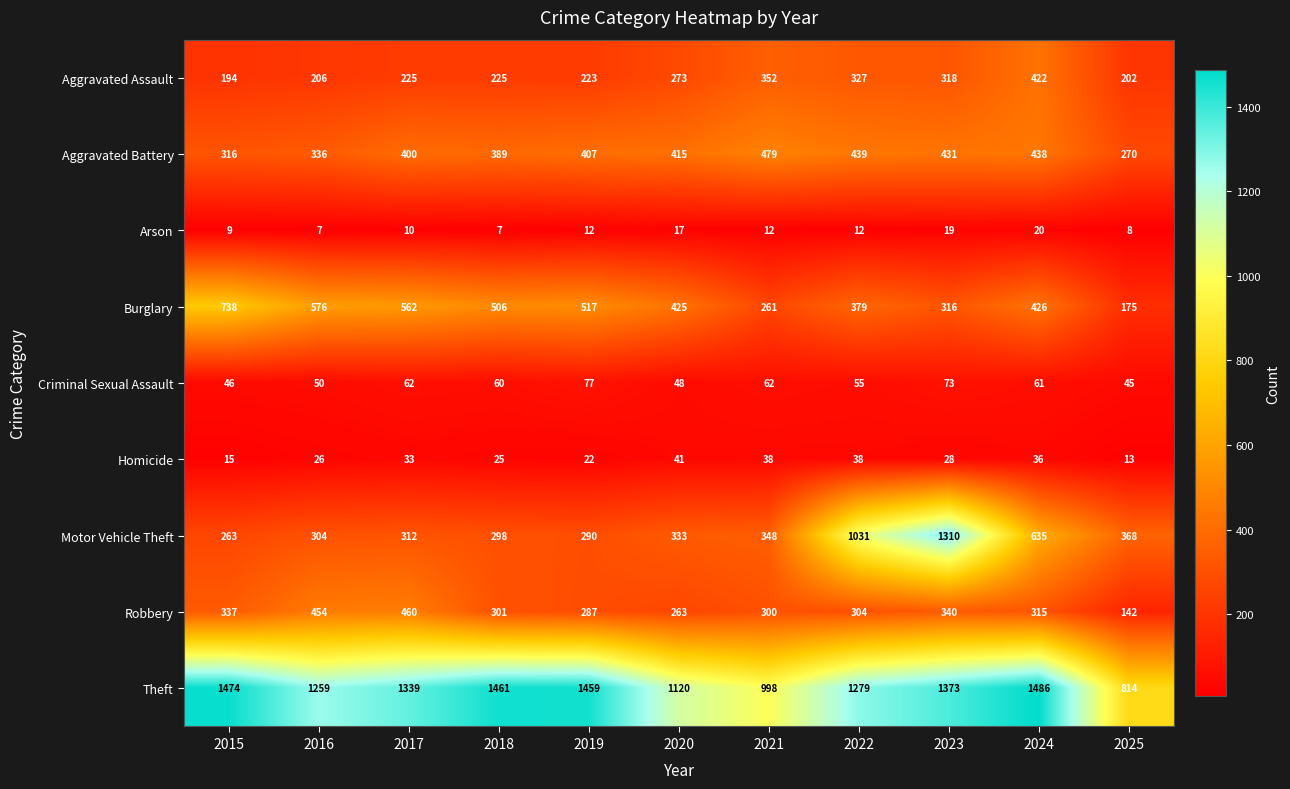

What is the difference between the maximum and minimum values in the Aggravated Battery series?

209